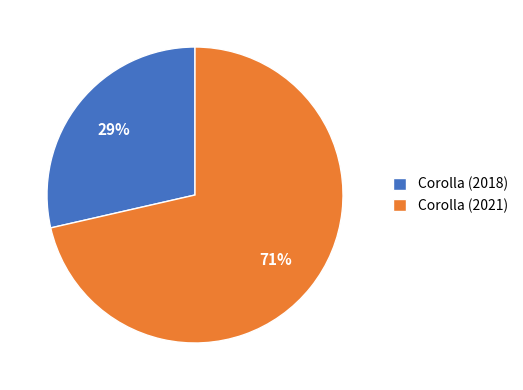

To the nearest percent, what is the average slice percentage?

50%